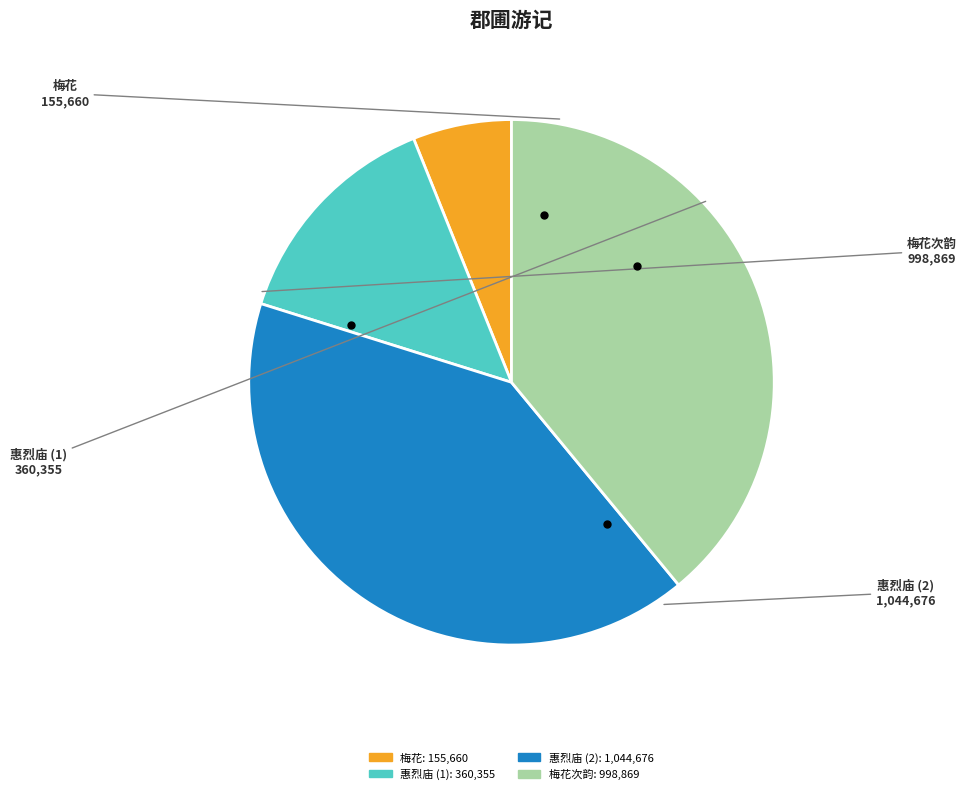

Does any single category account for the majority?

No